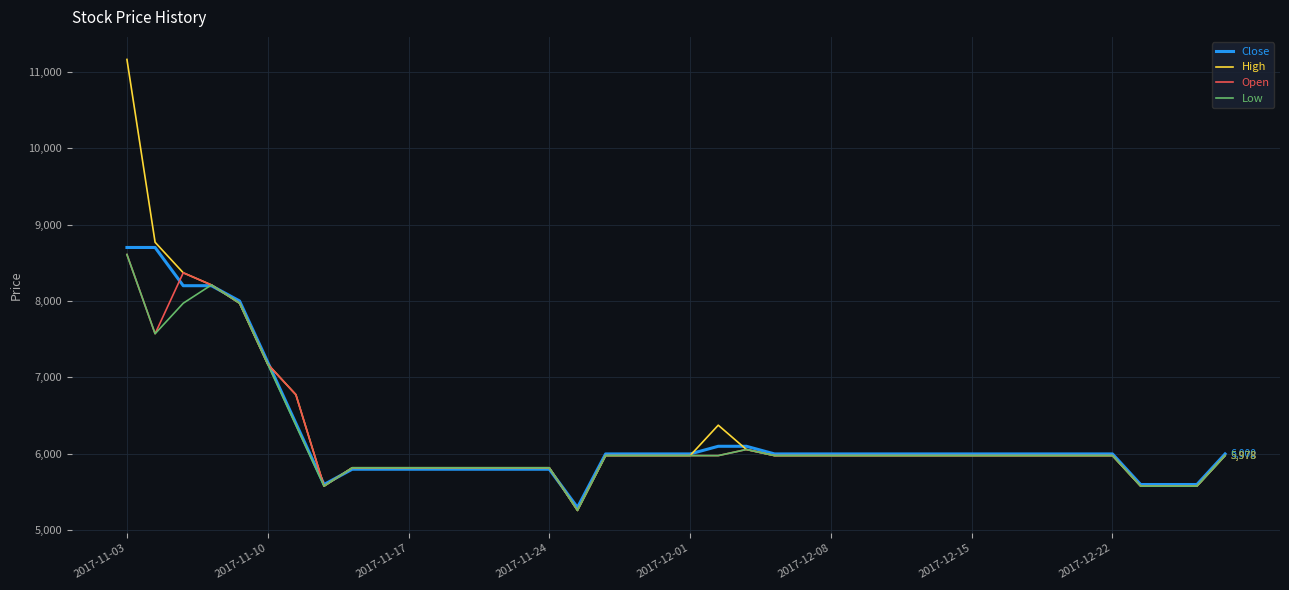

What is the highest value of the Open series?

8608